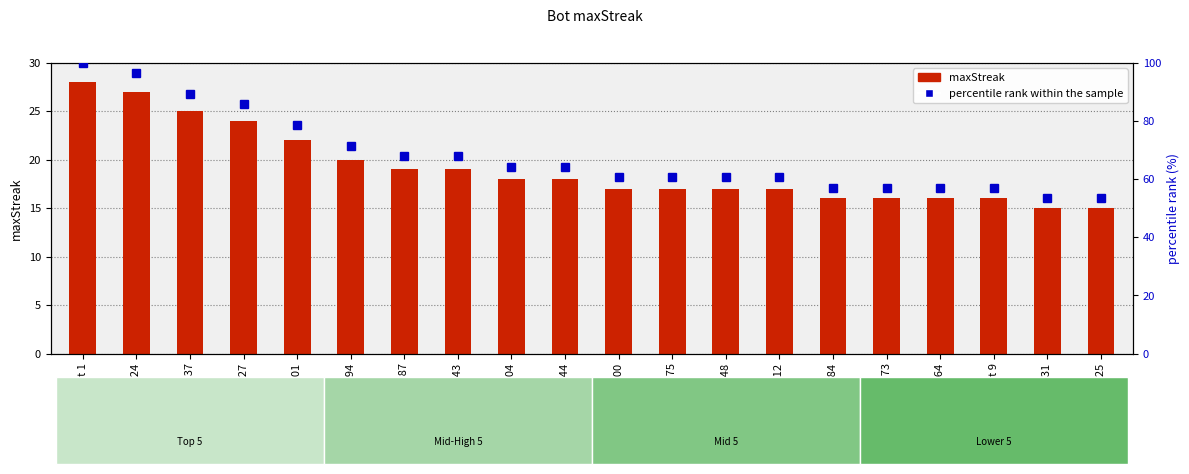

How many groups of bars are there?

20